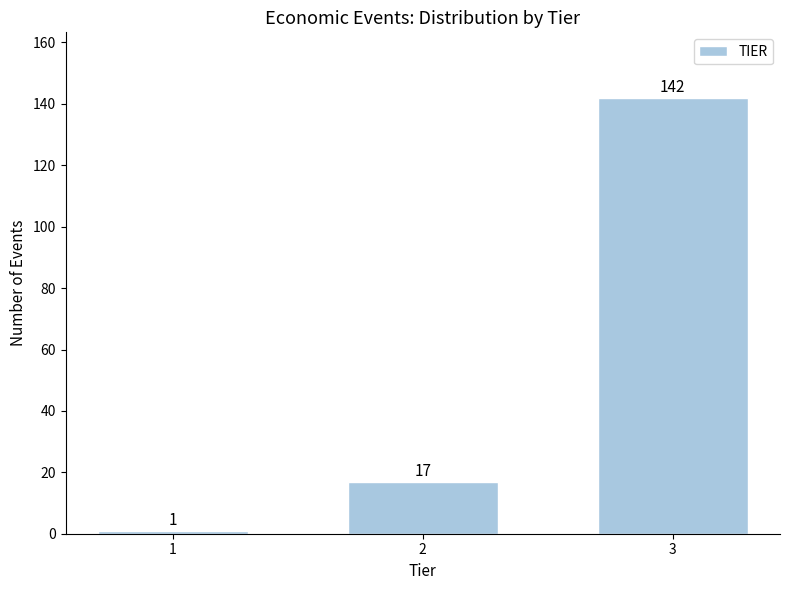

Reading left to right, transcribe all the data shown in this chart.

1=1	2=17	3=142